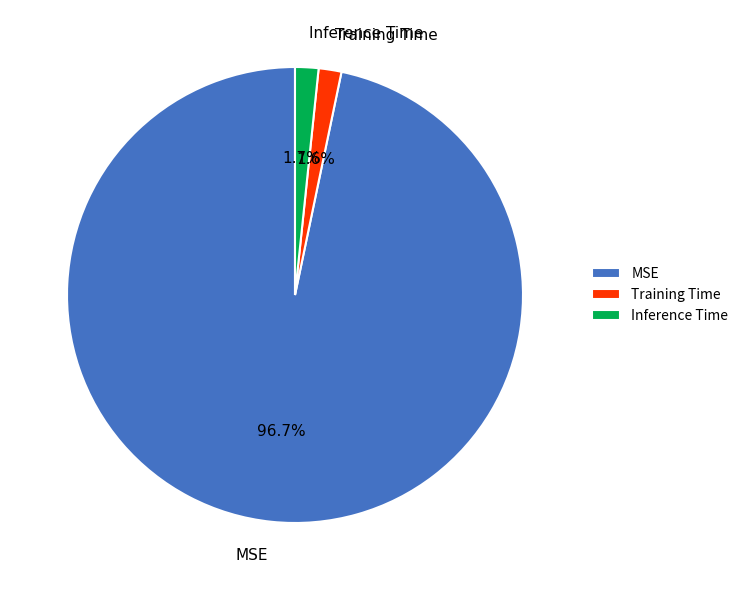

Do MSE and Training Time together represent more than half of the pie?

Yes